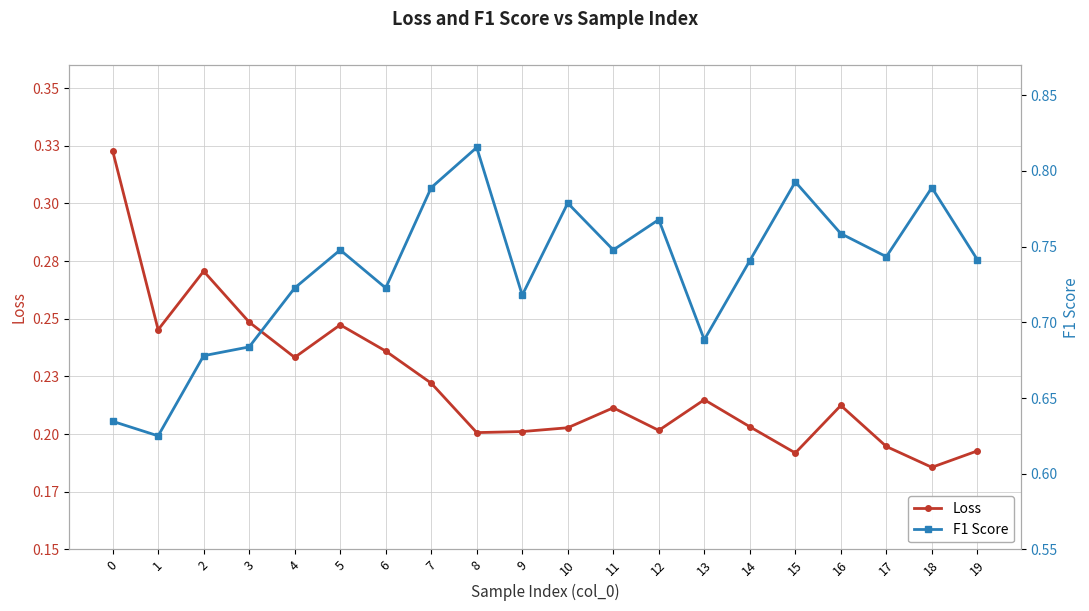

What value does the Loss series have at 18?

0.2